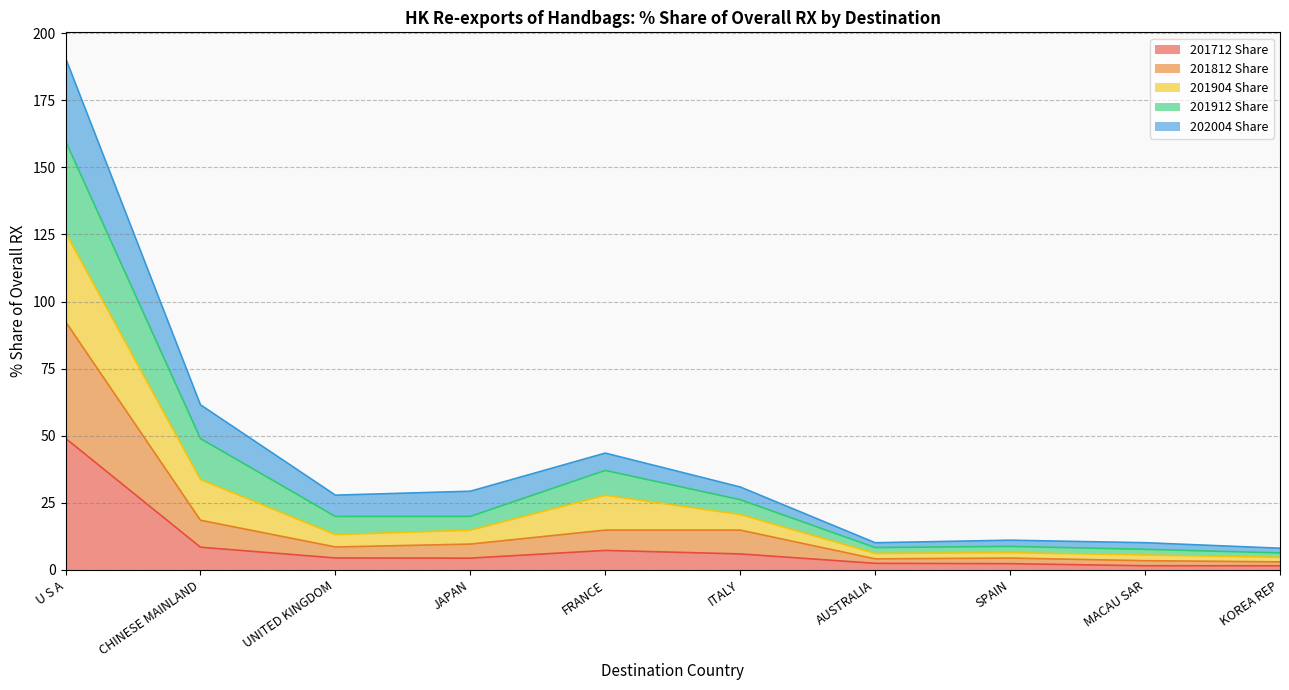

At which category is the sum across all series the highest?

U S A